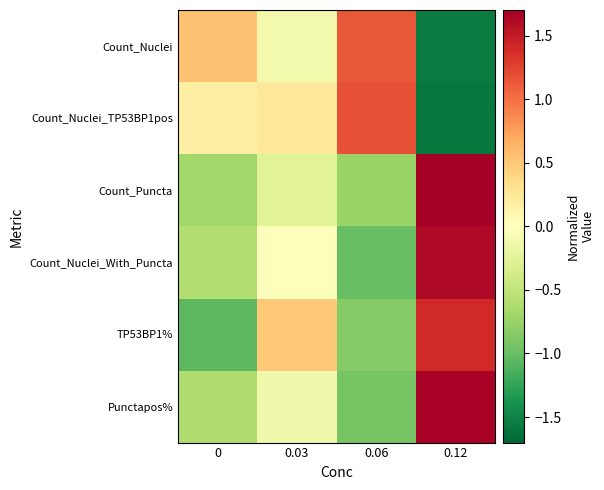

Which series changed the most between 0.06 and 0.12?

Count_Nuclei_TP53BP1pos